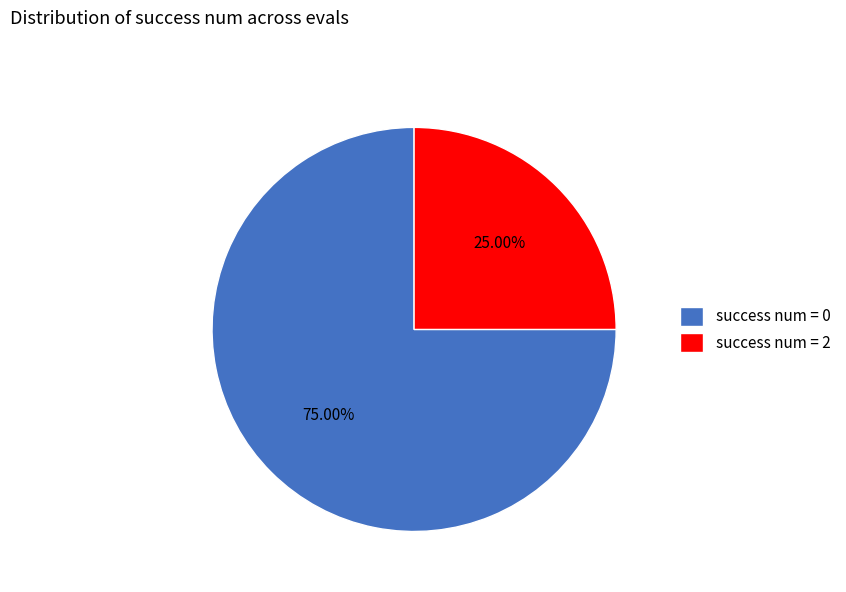

Does success num = 2 account for over 50% of the chart?

No